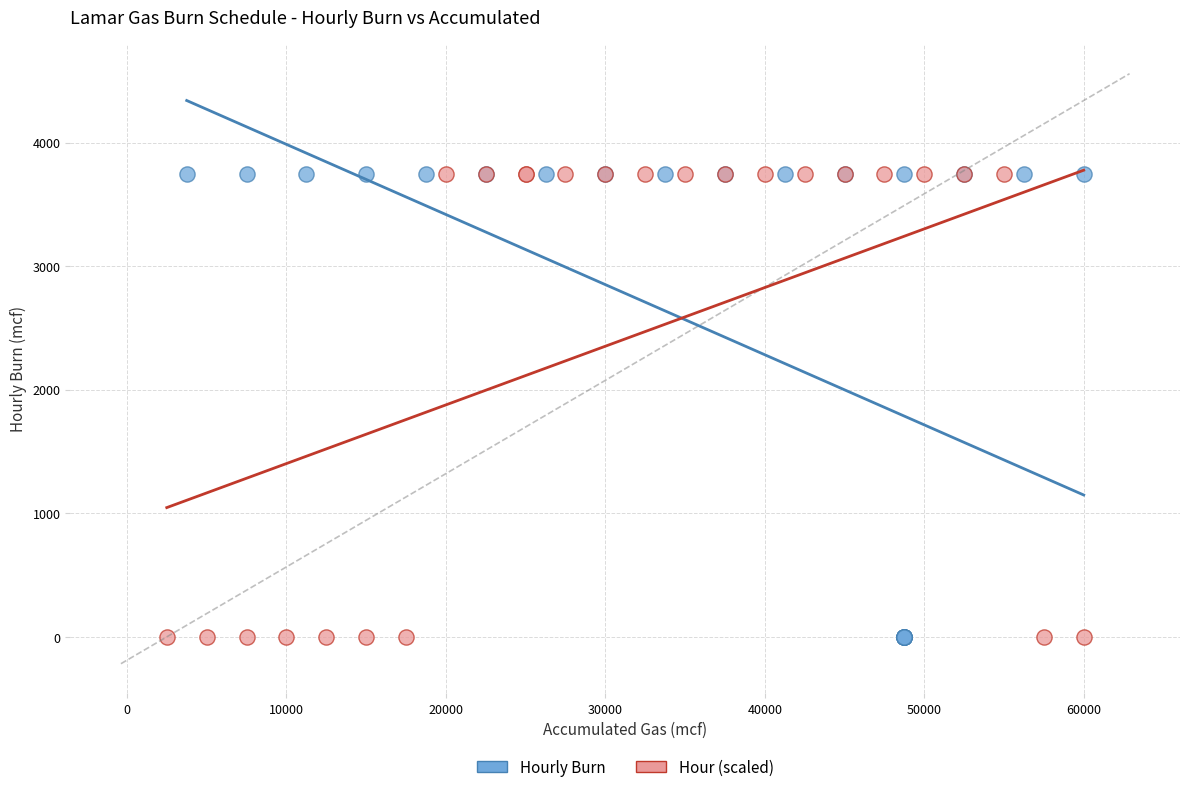

What are all the series names shown in the legend?

Hourly Burn, Hour (scaled)